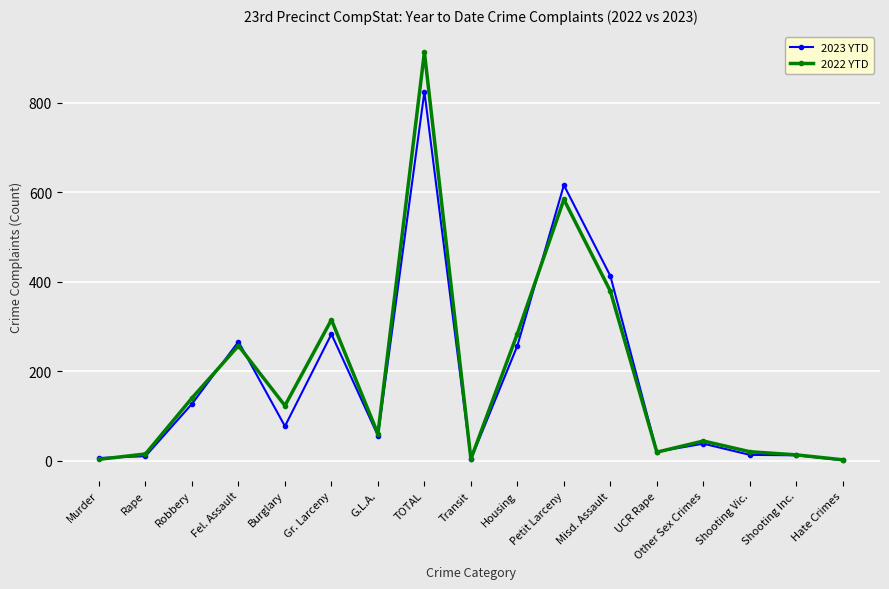

At which category does 2023 YTD reach its first local peak?

Fel. Assault